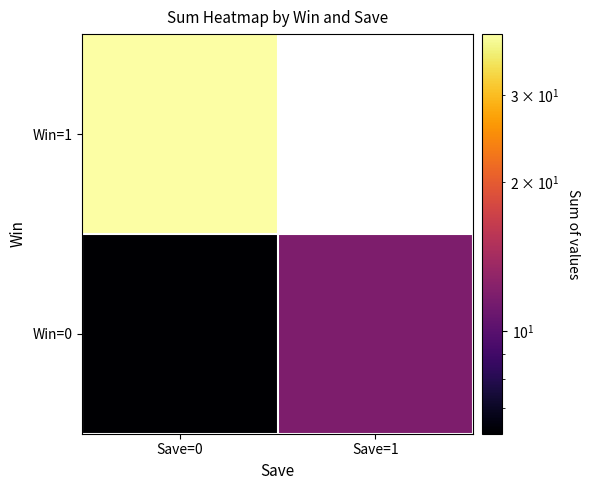

How many values in Win=1 are above zero?

1